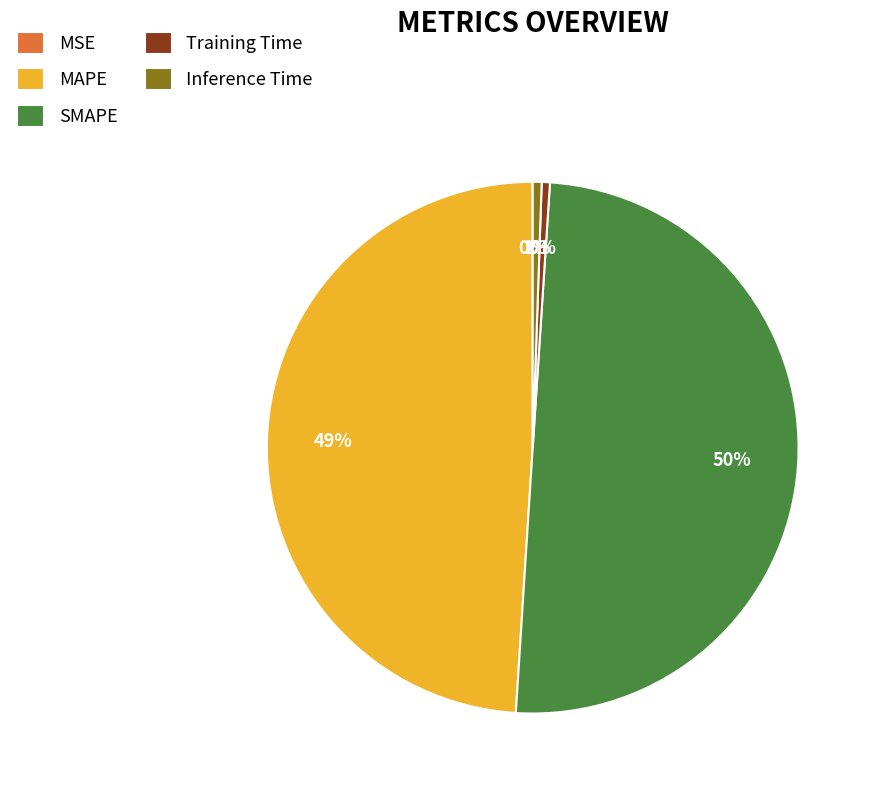

Is the sum of MAPE and SMAPE greater than half?

Yes